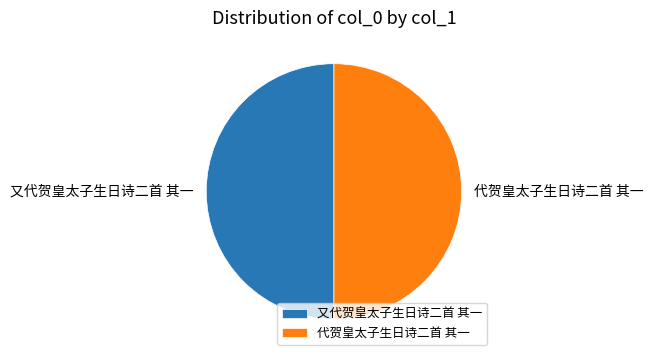

The 又代贺皇太子生日诗二首 其一 slice represents 60% of the pie. True or false?

False